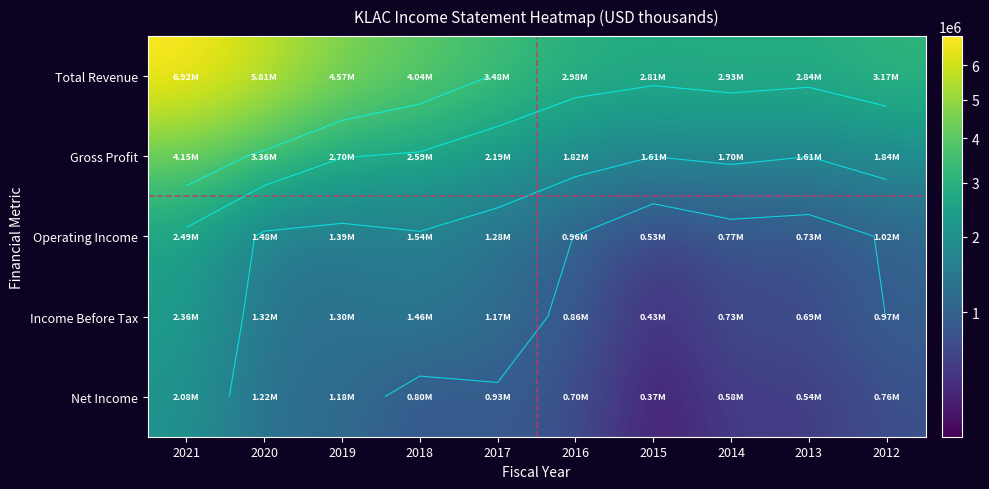

Between 2017 and 2016, which series saw the biggest shift?

Total Revenue